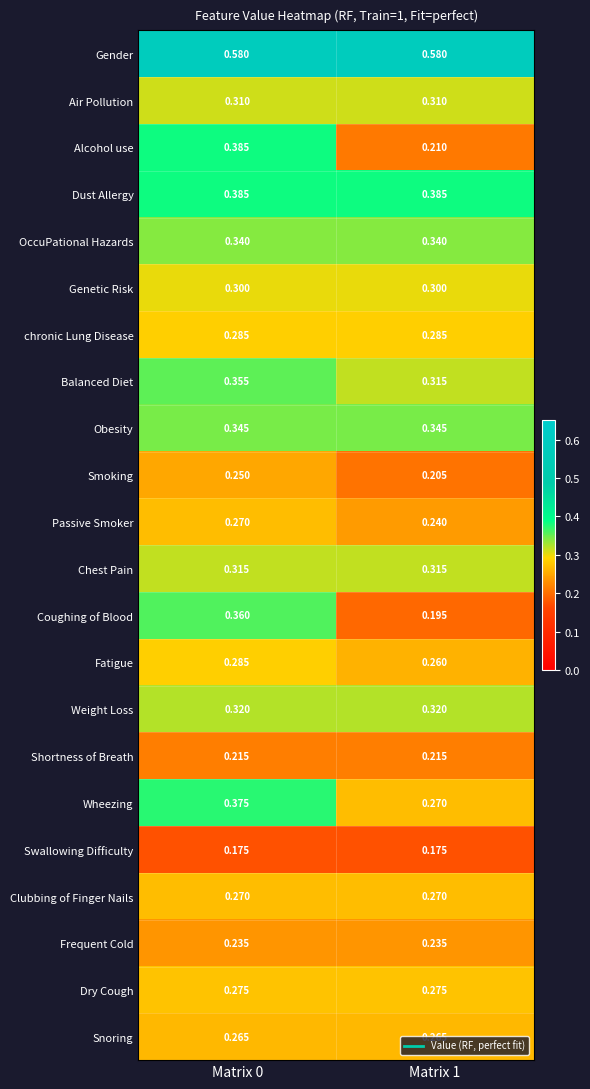

Which series changed the most between Matrix 0 and Matrix 1?

Alcohol use